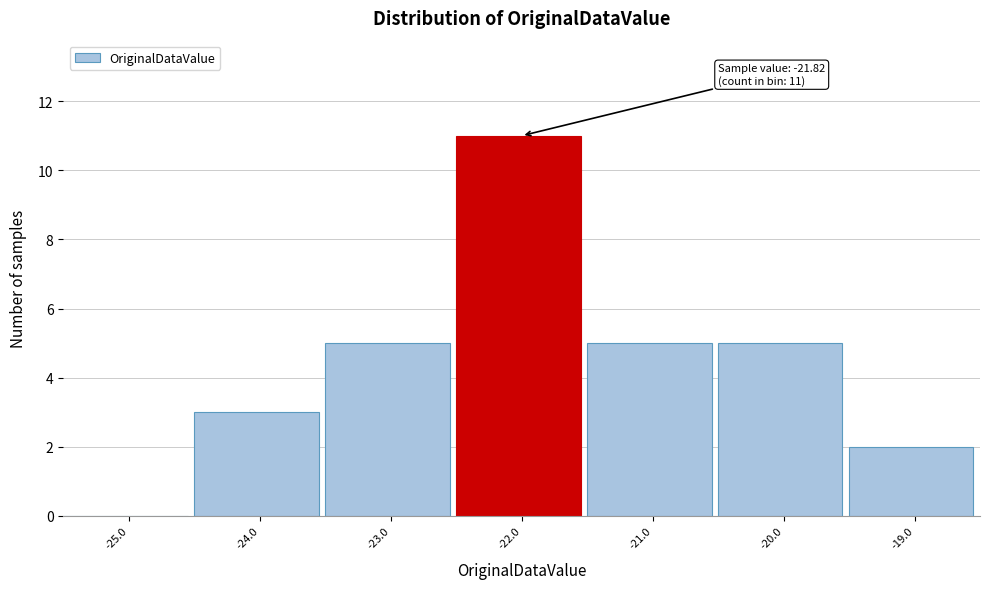

Reading left to right, extract all data points from this chart.

-25.0=0	-24.0=3	-23.0=5	-22.0=11	-21.0=5	-20.0=5	-19.0=2